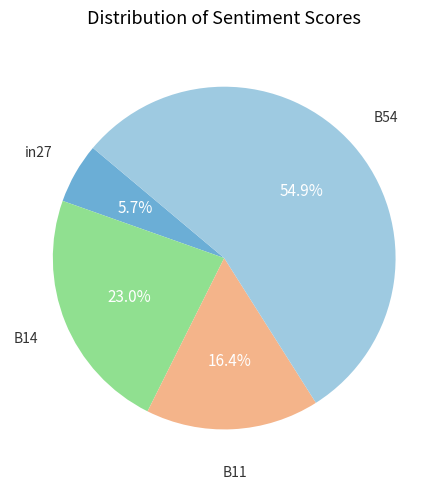

Does any single category account for the majority?

Yes